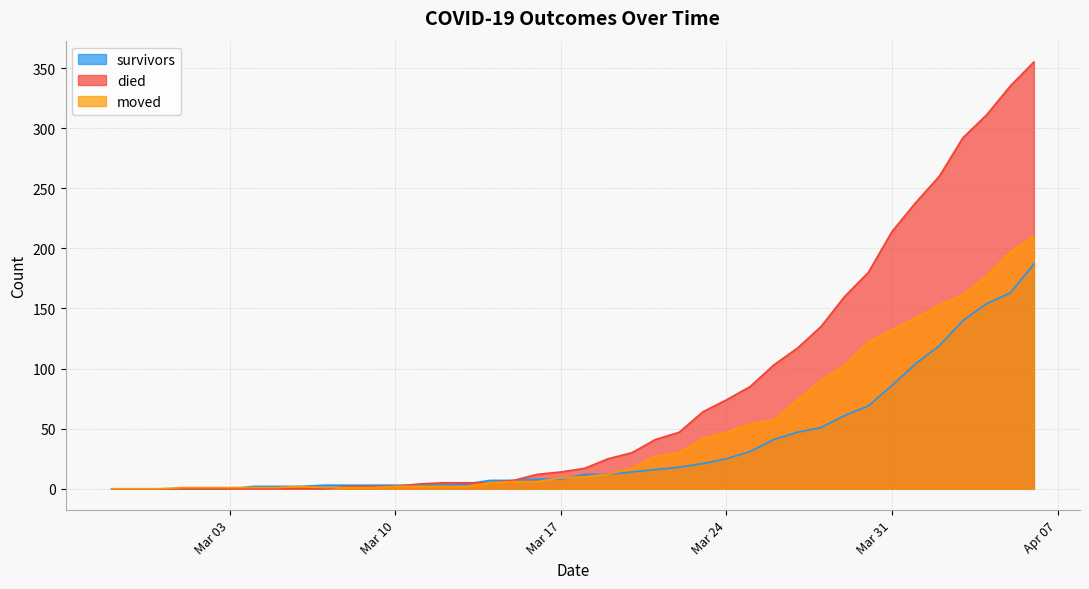

What is the difference between the second highest and minimum values in the moved series?

197